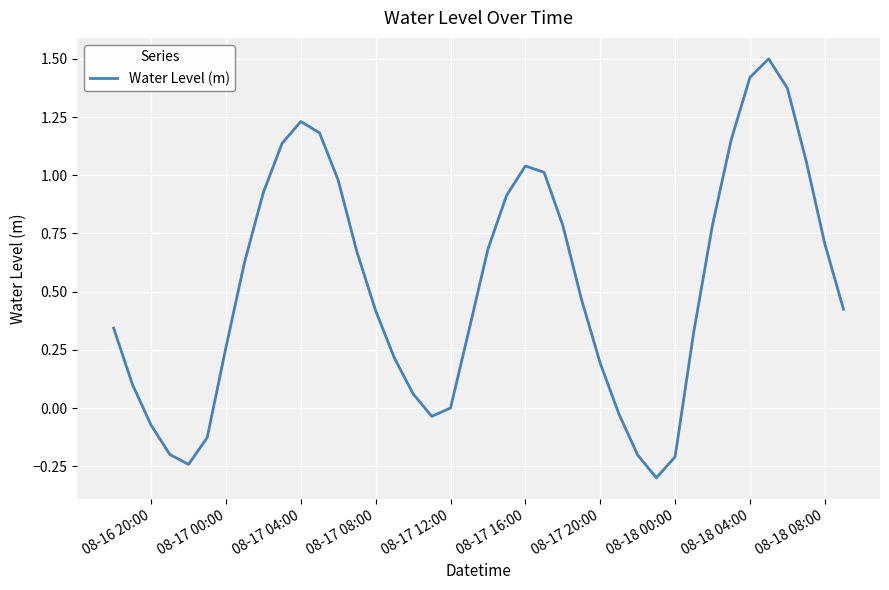

What is the smallest value displayed?

-0.3